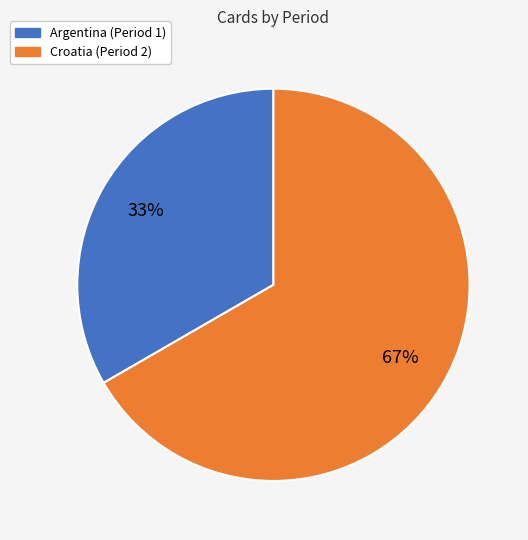

Rank the categories by value from lowest to highest.

Argentina (Period 1), Croatia (Period 2)